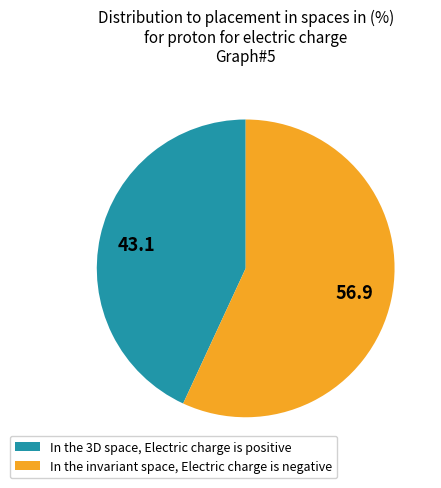

Which category has the smallest portion of the pie?

In the 3D space, Electric charge is positive